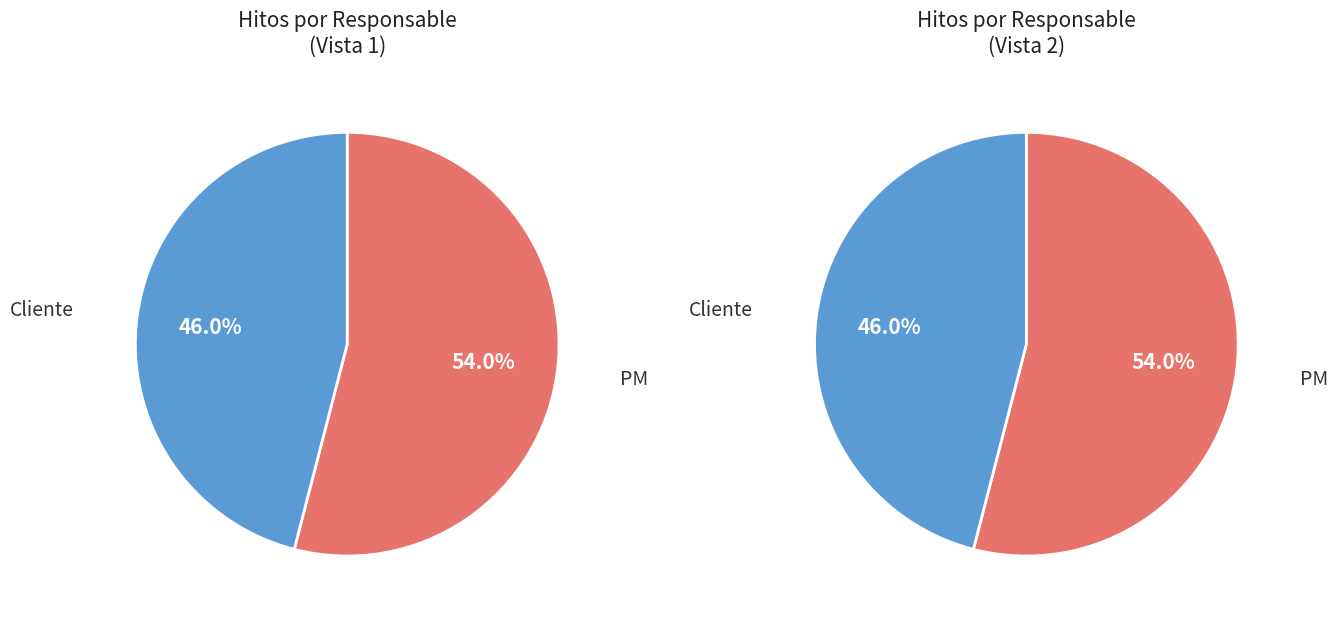

What is the largest slice in the pie chart?

PM